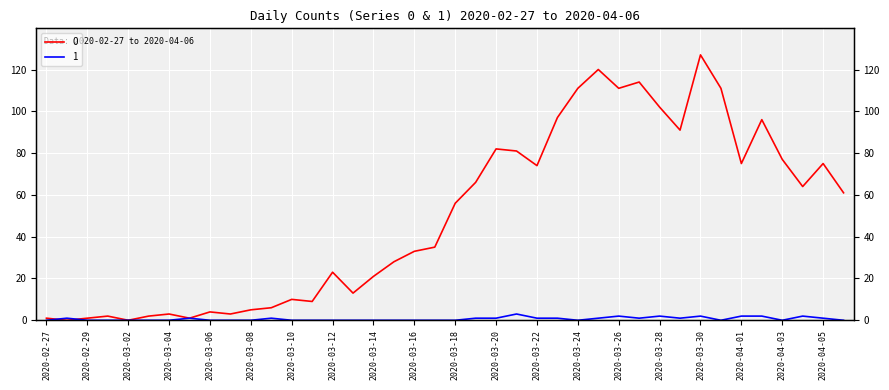

What is the difference between the second highest and minimum values in the 0 series?

120